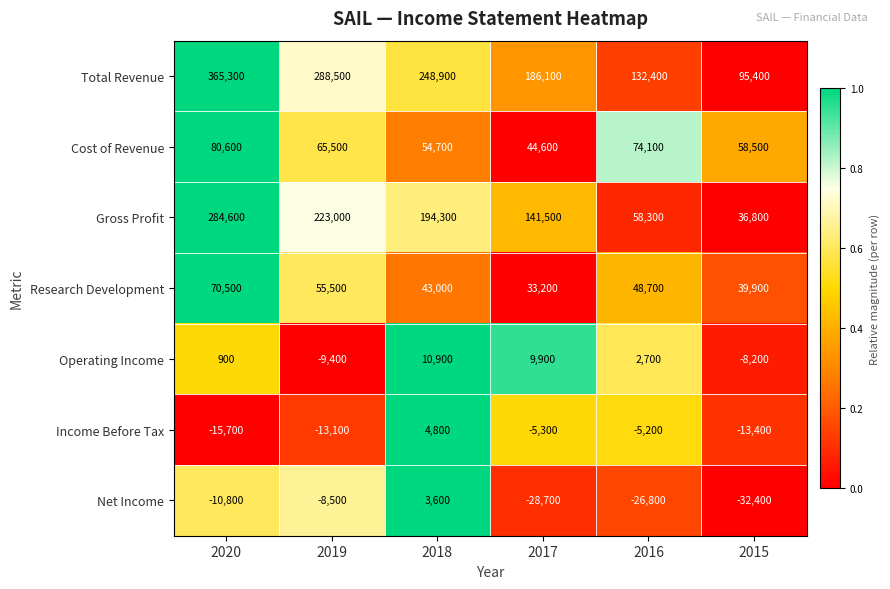

What is the spread (max minus min) of values at 2019?

301600